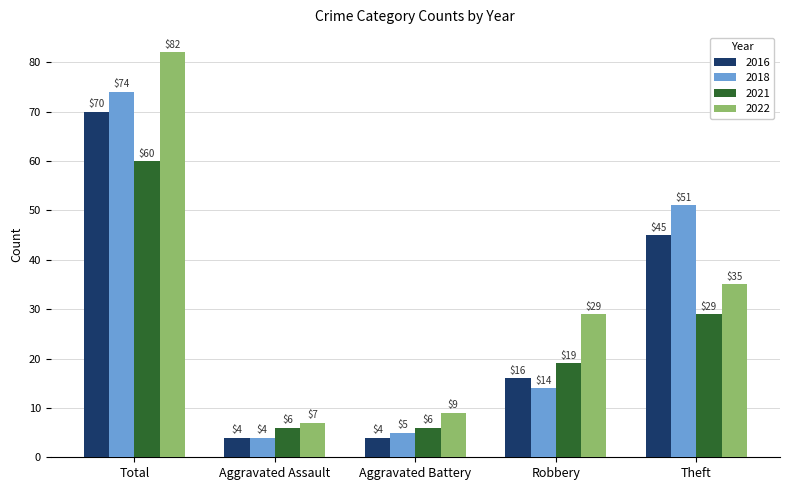

What is the sum of the 2021 values at Theft and Aggravated Assault?

35